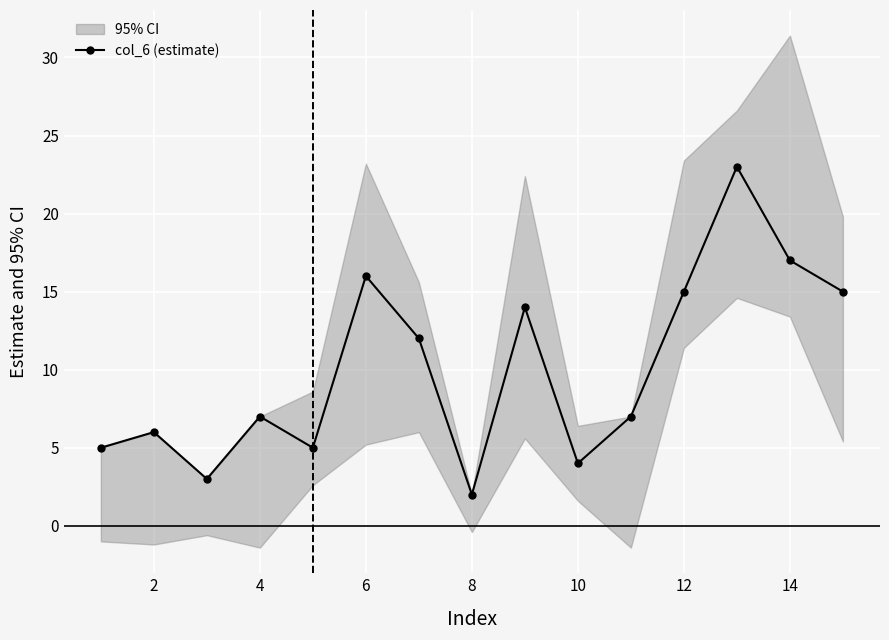

What is the average value?

10